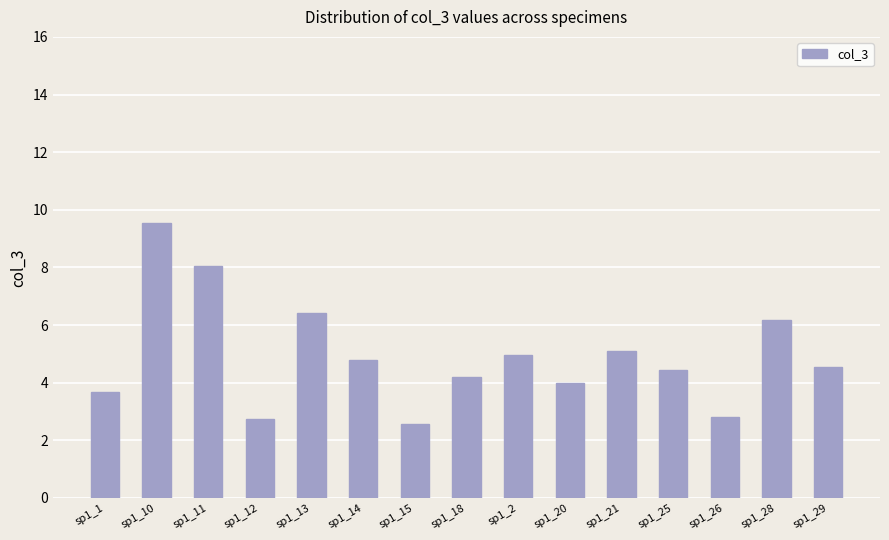

Between sp1_1 and sp1_11, which is larger?

sp1_11